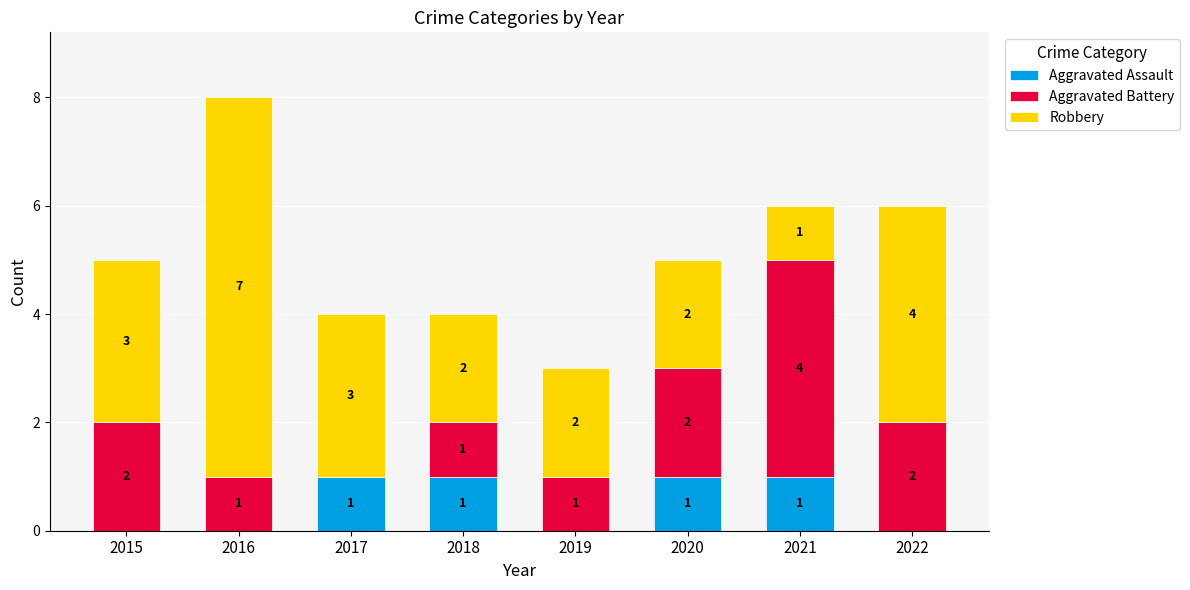

What is the total value across all series at 2018?

4